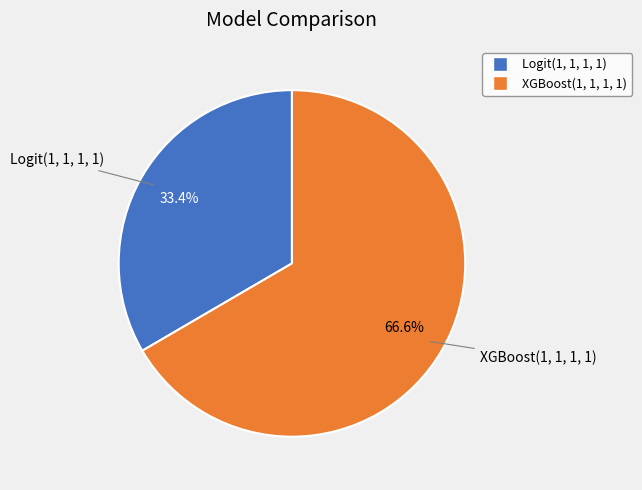

How many segments does this pie chart have?

2